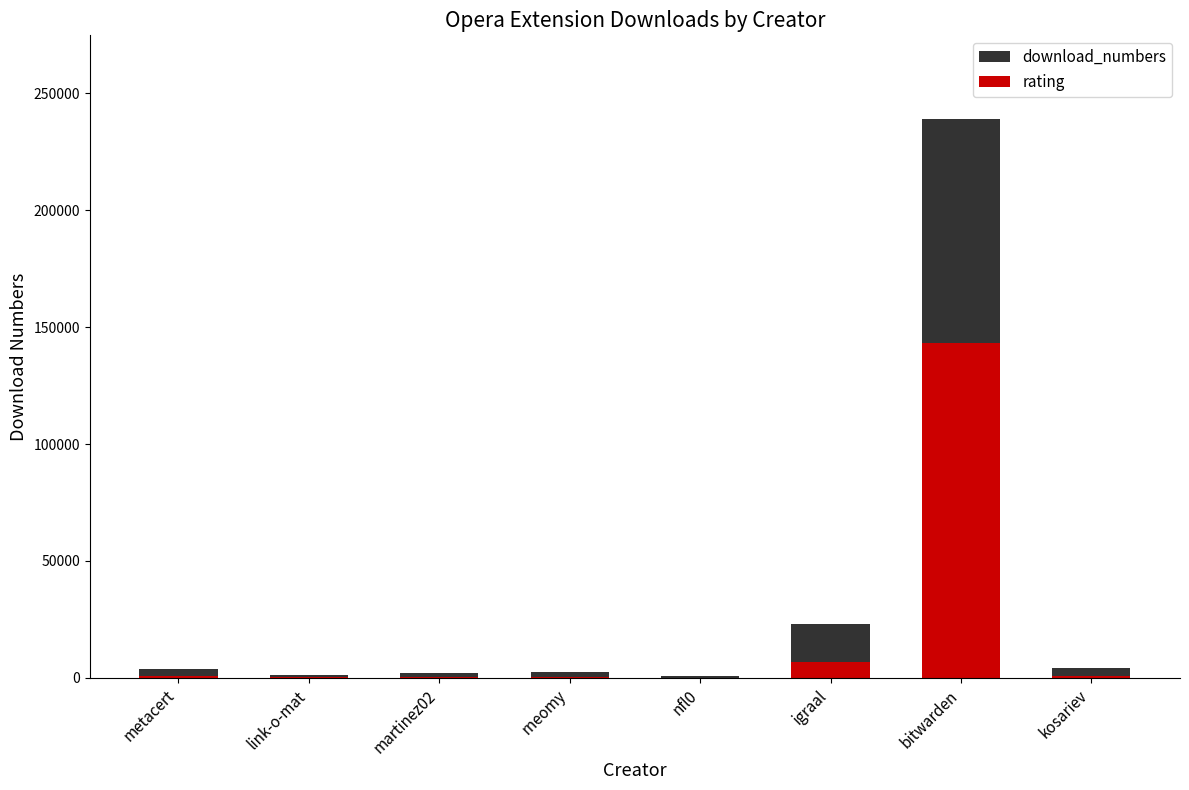

How many series are shown in this chart?

2